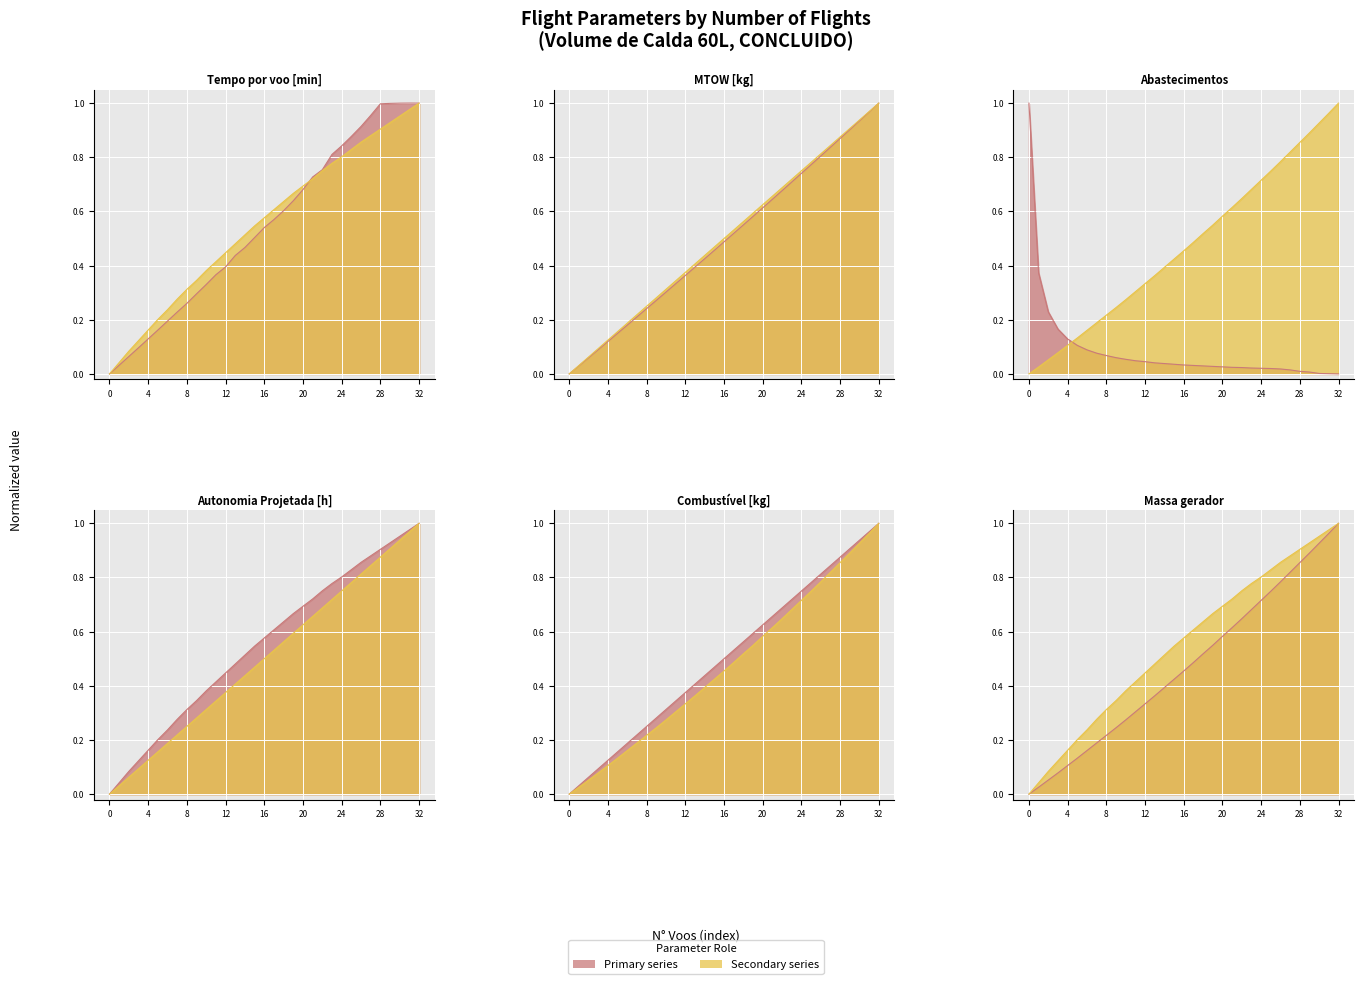

Reading left to right, extract all data points from this chart.

Tempo por voo [min]: 0.0	0.0	0.1	0.1	0.1	0.2	0.2	0.2	0.3	0.3	0.3	0.4	0.4	0.4	0.5	0.5	0.5	0.6	0.6	0.6	0.7	0.7	0.8	0.8	0.8	0.9	0.9	1.0	1.0	1.0	1.0	1.0	1.0
Autonomia Projetada [h]: 0.0	0.0	0.1	0.1	0.2	0.2	0.2	0.3	0.3	0.3	0.4	0.4	0.4	0.5	0.5	0.5	0.6	0.6	0.6	0.7	0.7	0.7	0.8	0.8	0.8	0.8	0.9	0.9	0.9	0.9	1.0	1.0	1.0
MTOW [kg]: 0.0	0.0	0.1	0.1	0.1	0.2	0.2	0.2	0.2	0.3	0.3	0.3	0.4	0.4	0.4	0.5	0.5	0.5	0.6	0.6	0.6	0.6	0.7	0.7	0.7	0.8	0.8	0.8	0.9	0.9	0.9	1.0	1.0
Combustível [kg]: 0.0	0.0	0.1	0.1	0.1	0.2	0.2	0.2	0.2	0.3	0.3	0.3	0.4	0.4	0.4	0.5	0.5	0.5	0.6	0.6	0.6	0.7	0.7	0.7	0.8	0.8	0.8	0.8	0.9	0.9	0.9	1.0	1.0
Abastecimentos: 1.0	0.4	0.2	0.2	0.1	0.1	0.1	0.1	0.1	0.1	0.1	0.0	0.0	0.0	0.0	0.0	0.0	0.0	0.0	0.0	0.0	0.0	0.0	0.0	0.0	0.0	0.0	0.0	0.0	0.0	0.0	0.0	0.0
Massa gerador: 0.0	0.0	0.1	0.1	0.1	0.1	0.2	0.2	0.2	0.2	0.3	0.3	0.3	0.4	0.4	0.4	0.5	0.5	0.5	0.5	0.6	0.6	0.6	0.7	0.7	0.7	0.8	0.8	0.9	0.9	0.9	1.0	1.0